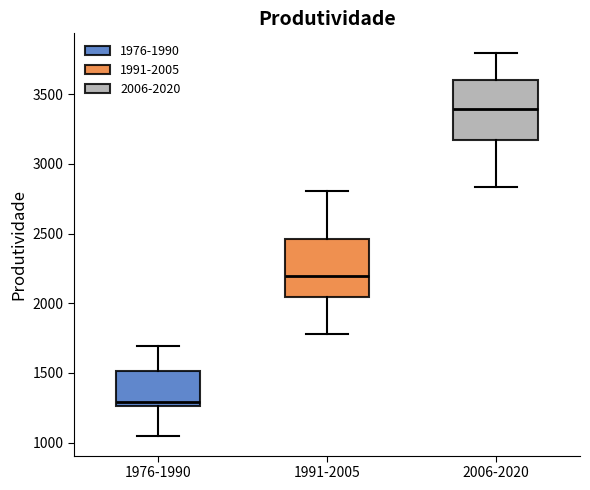

Reading left to right, transcribe this box plot: for each box, give where its median line is, the range the box spans, and where its two whiskers end, as read against the y-axis. The values are not printed on the chart, so give them approximately, as read against the axis.

1976-1990: median 1300, box 1250 to 1500, whiskers 1050 to 1700
1991-2005: median 2200, box 2050 to 2450, whiskers 1800 to 2800
2006-2020: median 3400, box 3200 to 3600, whiskers 2850 to 3800